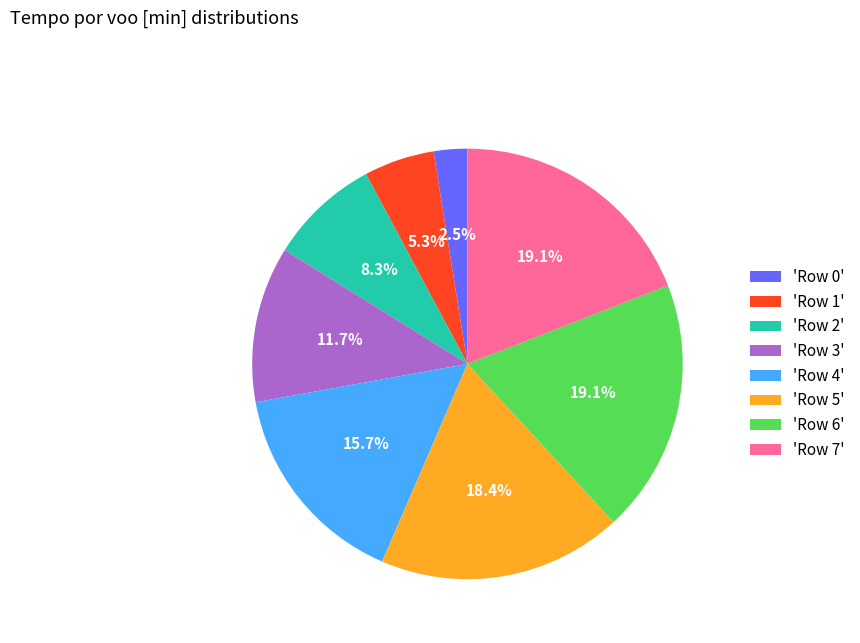

Which slice is the smallest?

'Row 0'